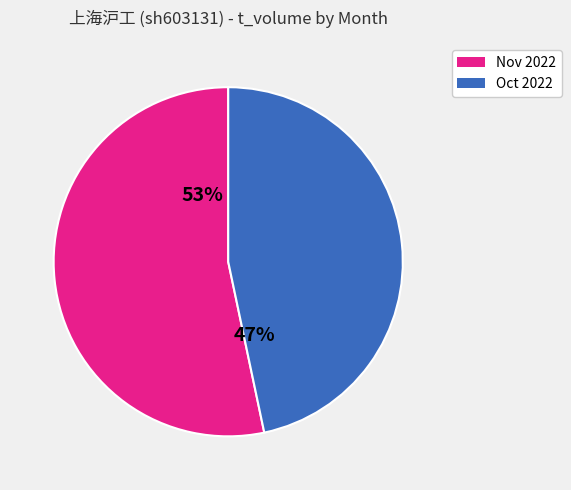

To the nearest percent, what is the average slice percentage?

50%